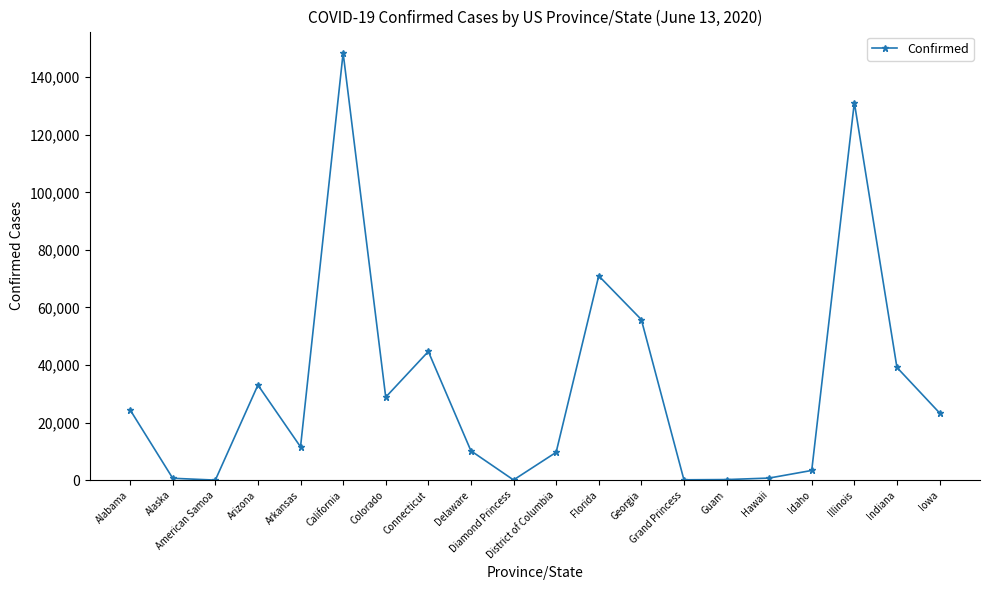

What is the difference between the second highest and second lowest values?

131149